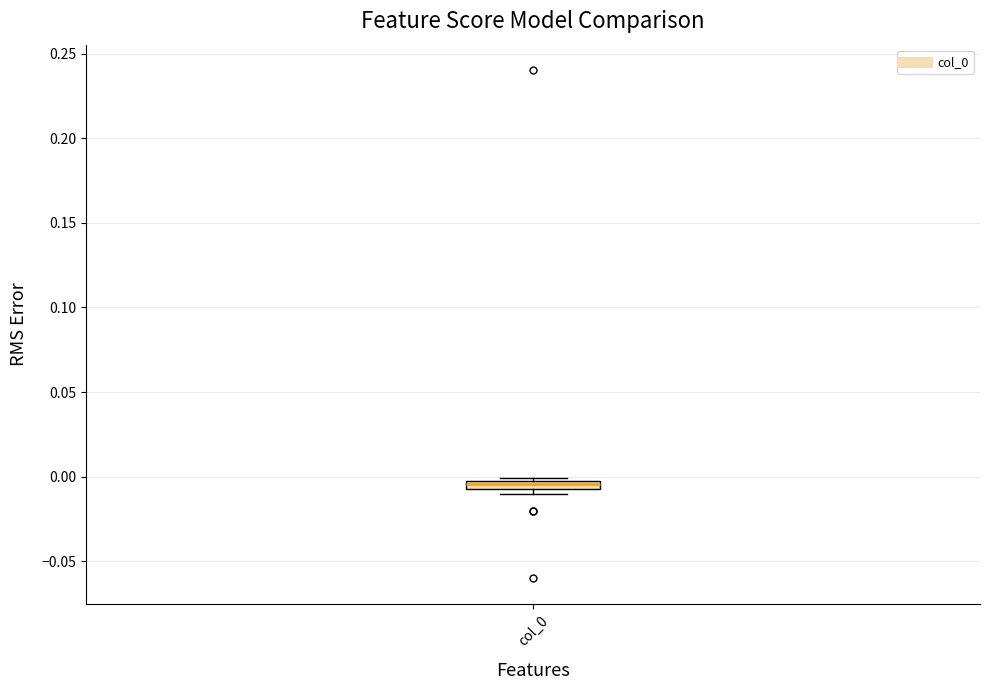

Where is the lower edge of the box for col_0 on the y-axis? The values are not printed on the chart, so give them approximately, as read against the axis.

-0.005